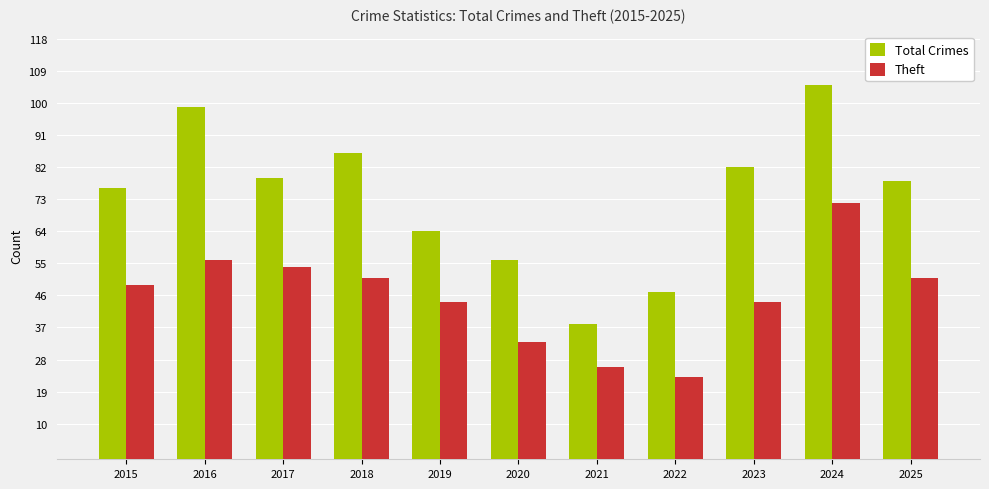

Between 2019 and 2021, which series saw the biggest shift?

Total Crimes